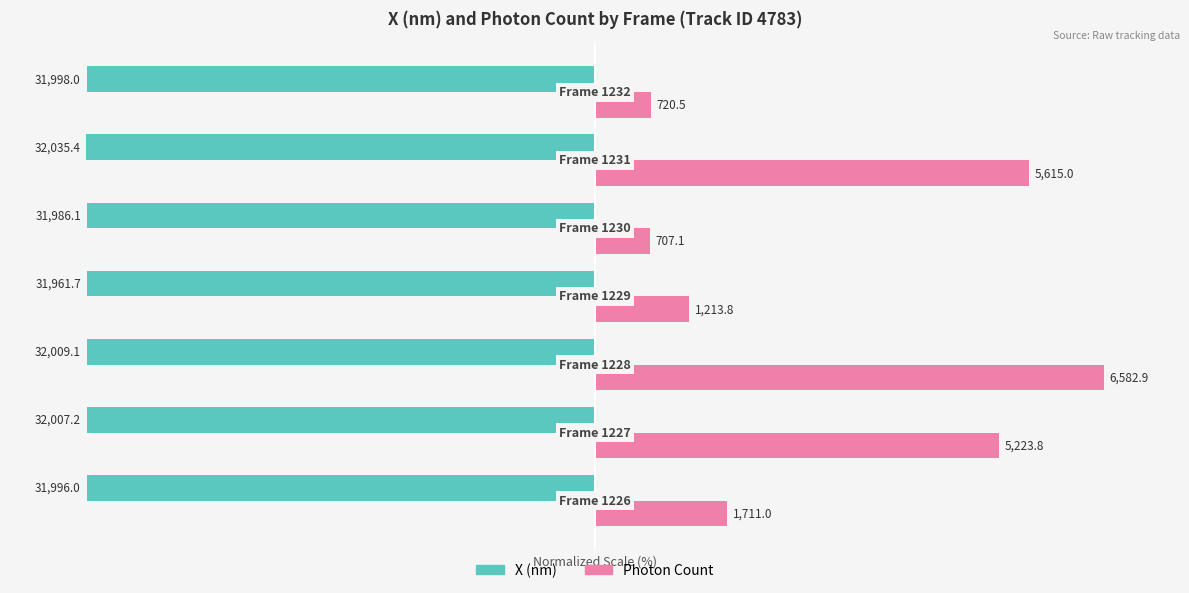

What are all the series names shown in the legend?

X (nm), Photon Count